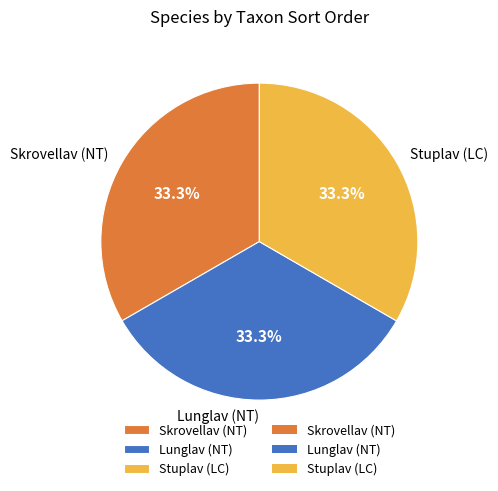

Count the number of slices in the pie.

3